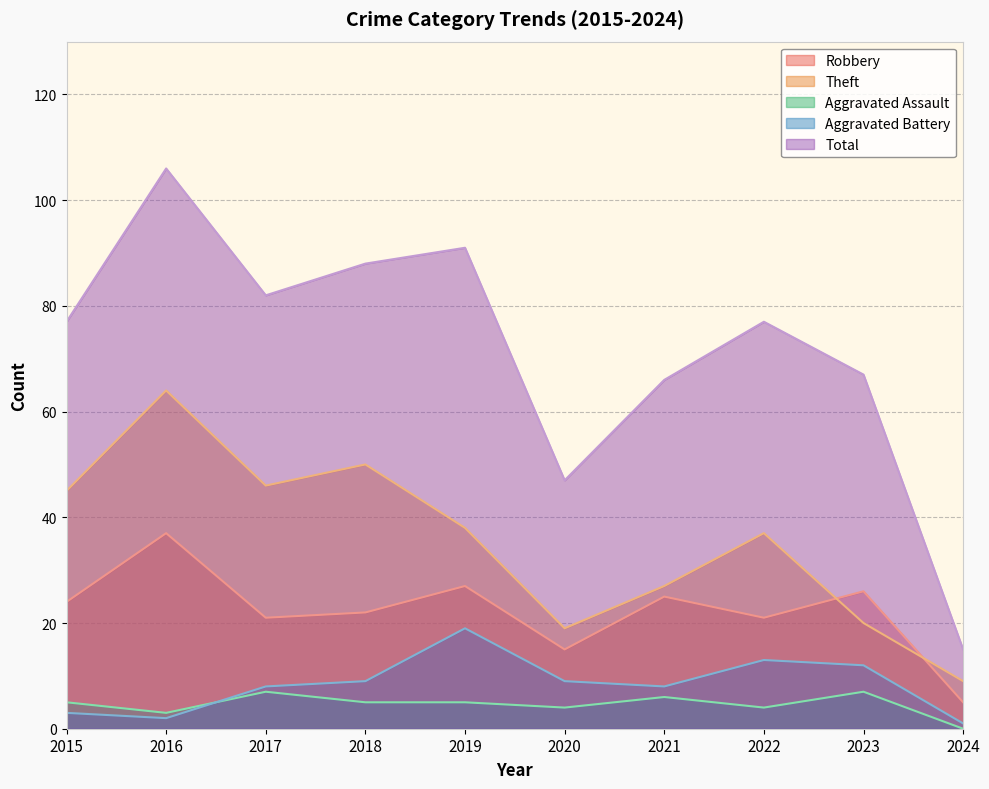

Is it true that Robbery equals 24 at 2015?

True